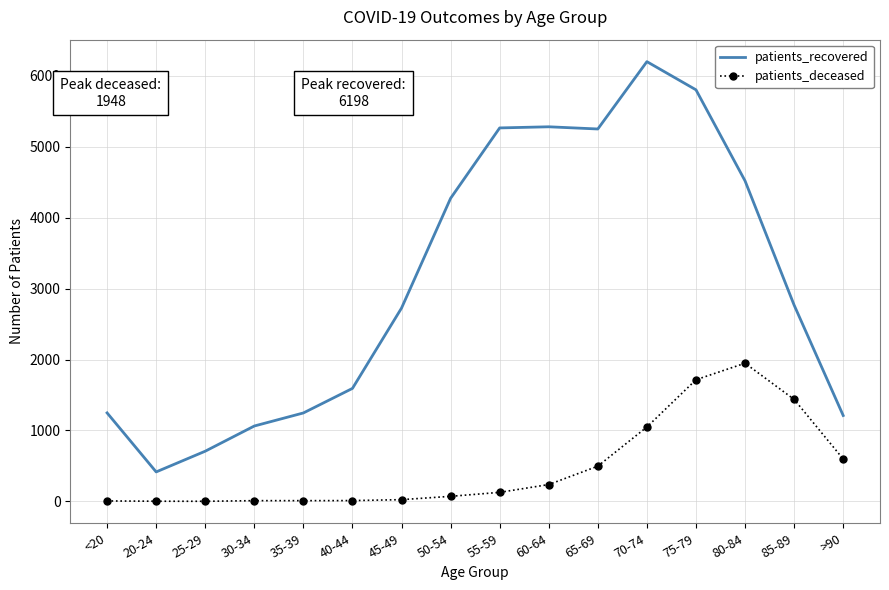

What is the maximum value for patients_recovered?

6198